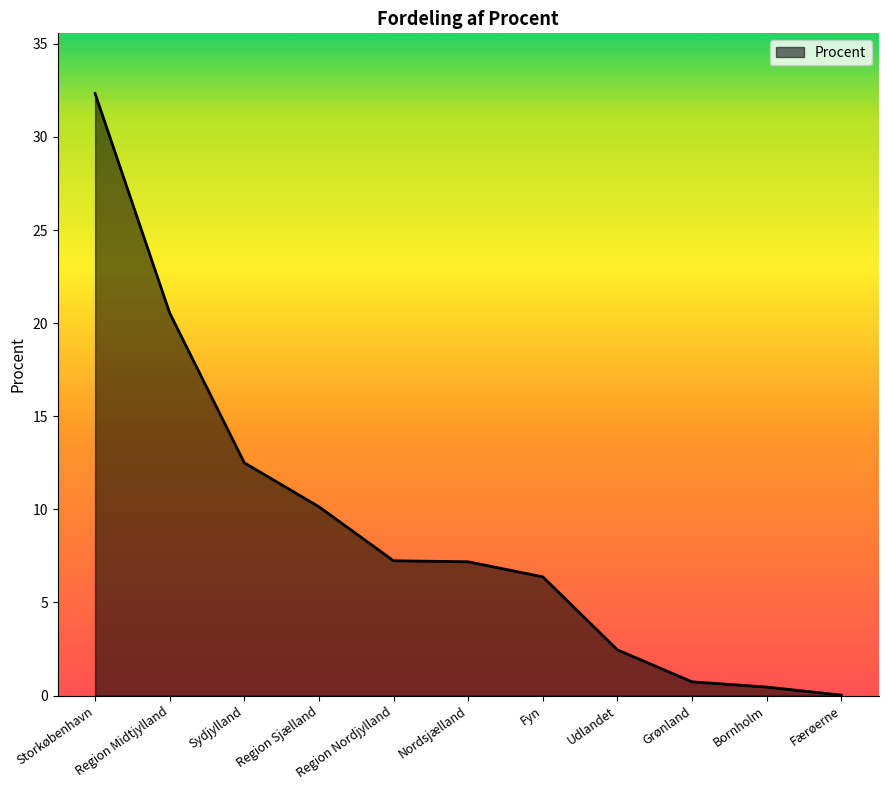

What position from the left is Region Nordjylland?

5